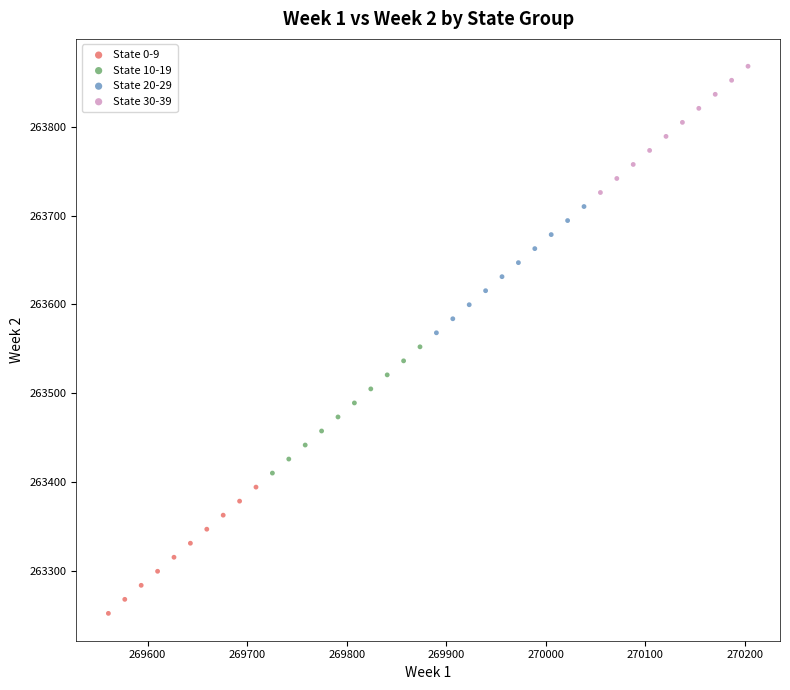

Which series has the widest spread of Y values?

State 20-29